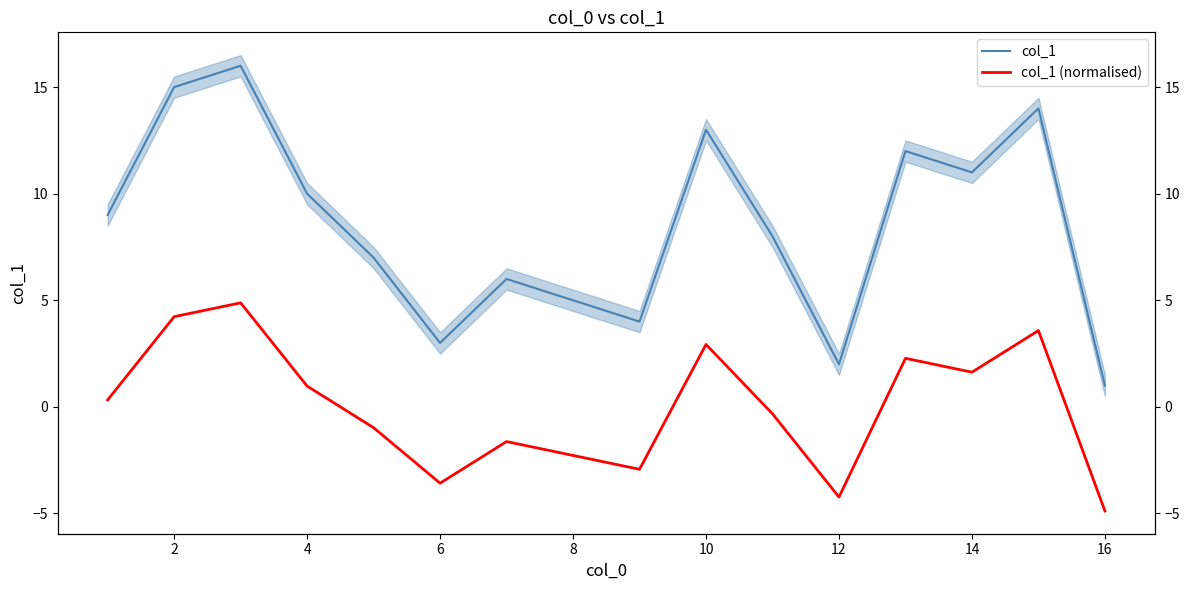

True or false: col_1 (normalised) and col_1 cross at least once.

False